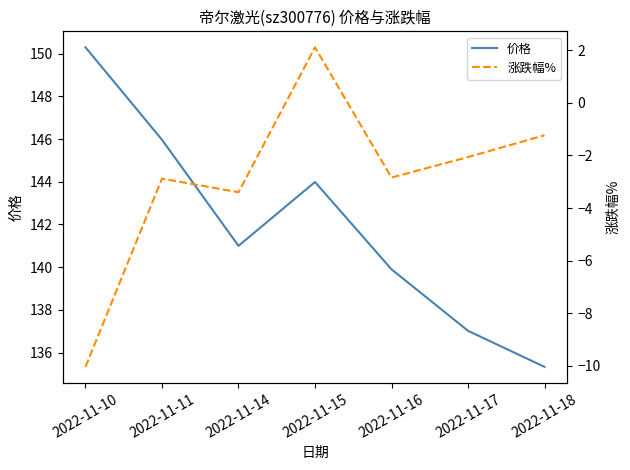

How many data points does each series have?

7